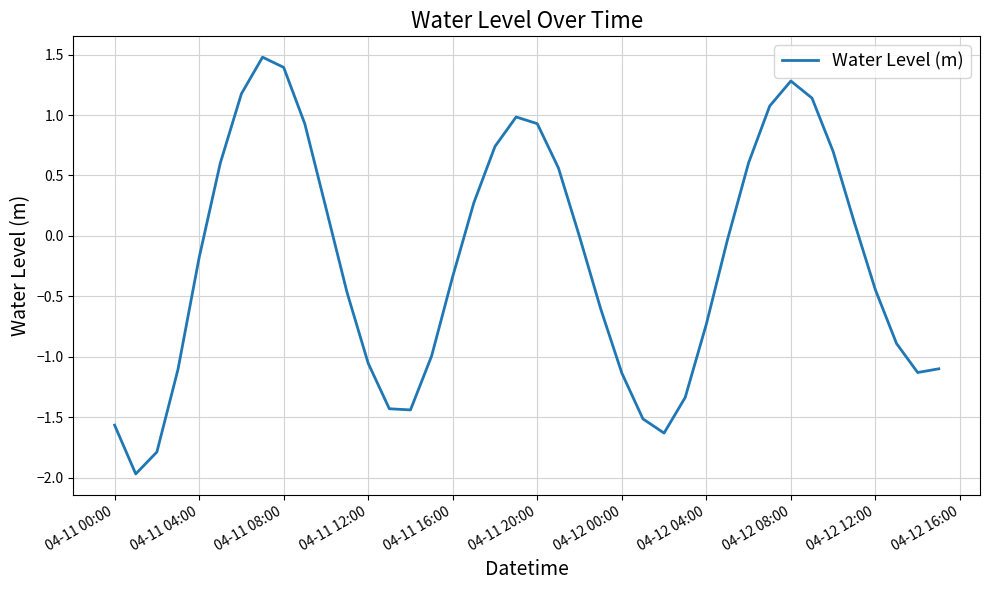

What is the maximum value shown in the chart?

1.5